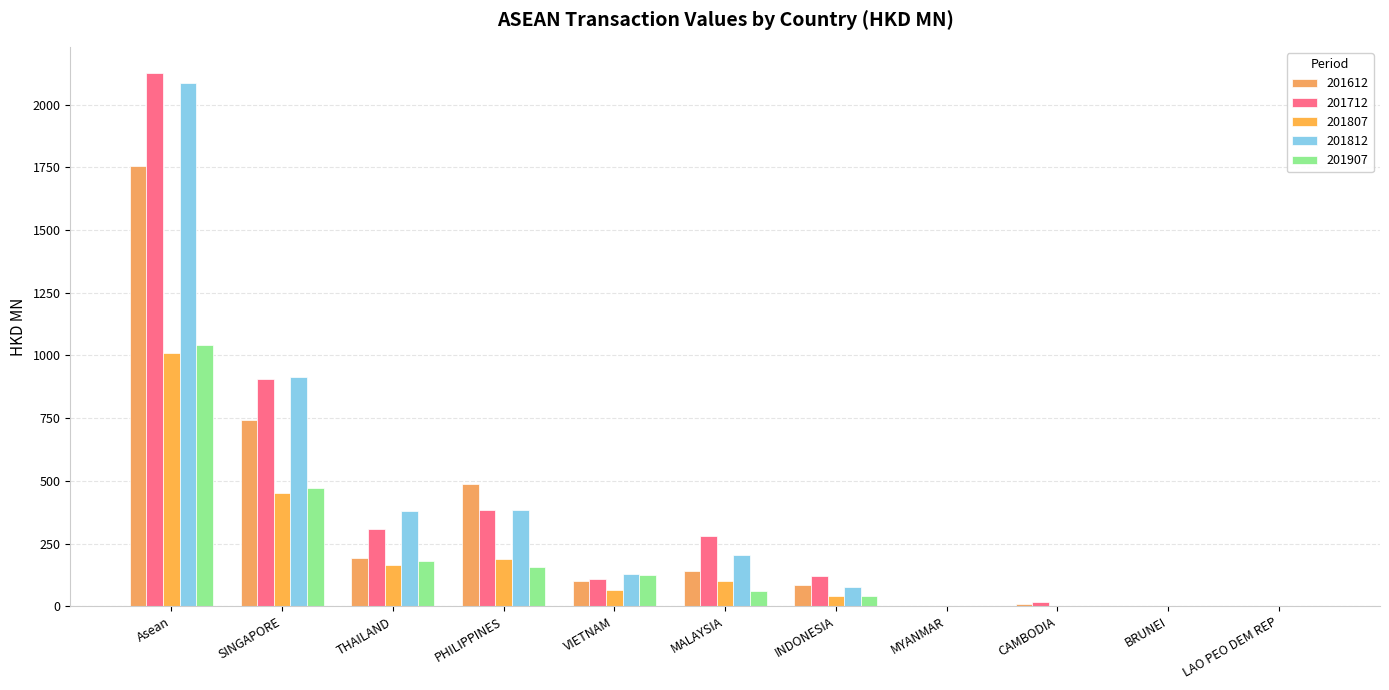

Reading right to left, list all the values displayed in this chart.

201612: LAO PEO DEM REP=0.1	BRUNEI=0.4	CAMBODIA=10.1	MYANMAR=0.3	INDONESIA=83.0	MALAYSIA=142.4	VIETNAM=98.5	PHILIPPINES=489.2	THAILAND=192.0	SINGAPORE=740.7	Asean=1756.8
201712: LAO PEO DEM REP=0.0	BRUNEI=0.9	CAMBODIA=14.9	MYANMAR=0.5	INDONESIA=120.8	MALAYSIA=278.0	VIETNAM=109.7	PHILIPPINES=384.8	THAILAND=309.4	SINGAPORE=905.6	Asean=2124.7
201807: LAO PEO DEM REP=0.4	BRUNEI=0.3	CAMBODIA=0.4	MYANMAR=0.3	INDONESIA=40.7	MALAYSIA=100.6	VIETNAM=65.0	PHILIPPINES=186.4	THAILAND=163.1	SINGAPORE=452.1	Asean=1009.3
201812: LAO PEO DEM REP=0.6	BRUNEI=0.4	CAMBODIA=1.3	MYANMAR=1.3	INDONESIA=76.3	MALAYSIA=205.0	VIETNAM=126.8	PHILIPPINES=382.9	THAILAND=379.4	SINGAPORE=913.1	Asean=2087.0
201907: LAO PEO DEM REP=0.1	BRUNEI=0.3	CAMBODIA=1.0	MYANMAR=2.6	INDONESIA=41.1	MALAYSIA=60.7	VIETNAM=123.3	PHILIPPINES=157.4	THAILAND=182.2	SINGAPORE=473.2	Asean=1042.0